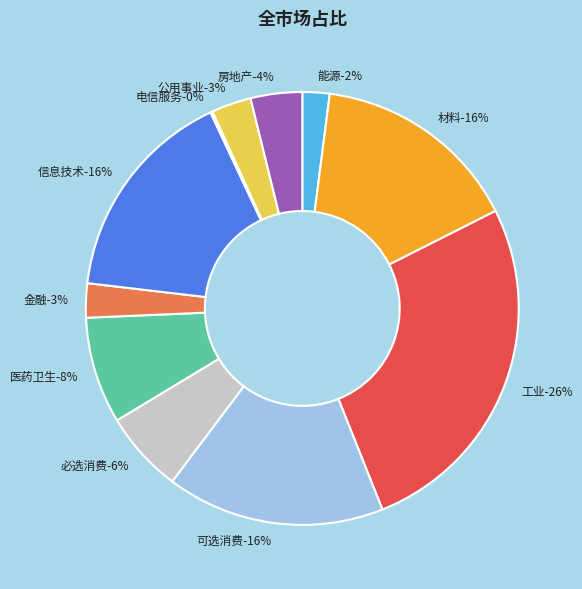

To the nearest percent, what is the difference between the largest and smallest slice percentages?

26%